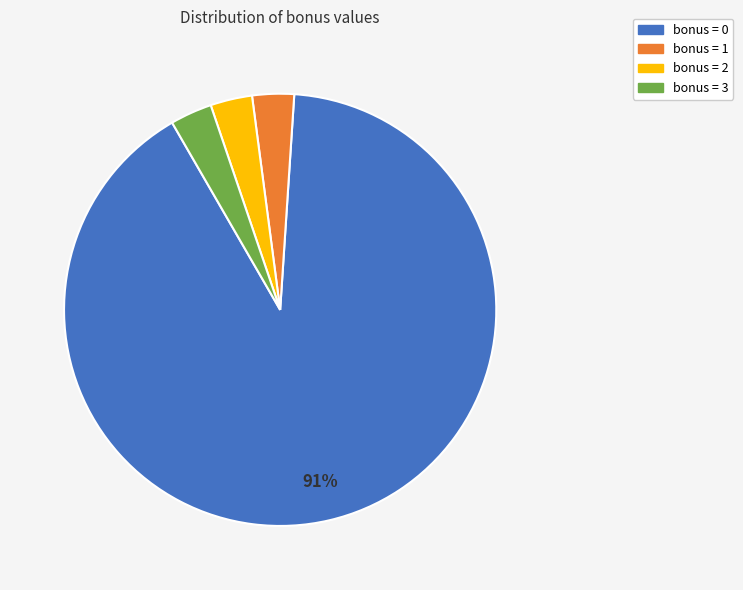

The bonus = 0 slice represents 99% of the pie. True or false?

False